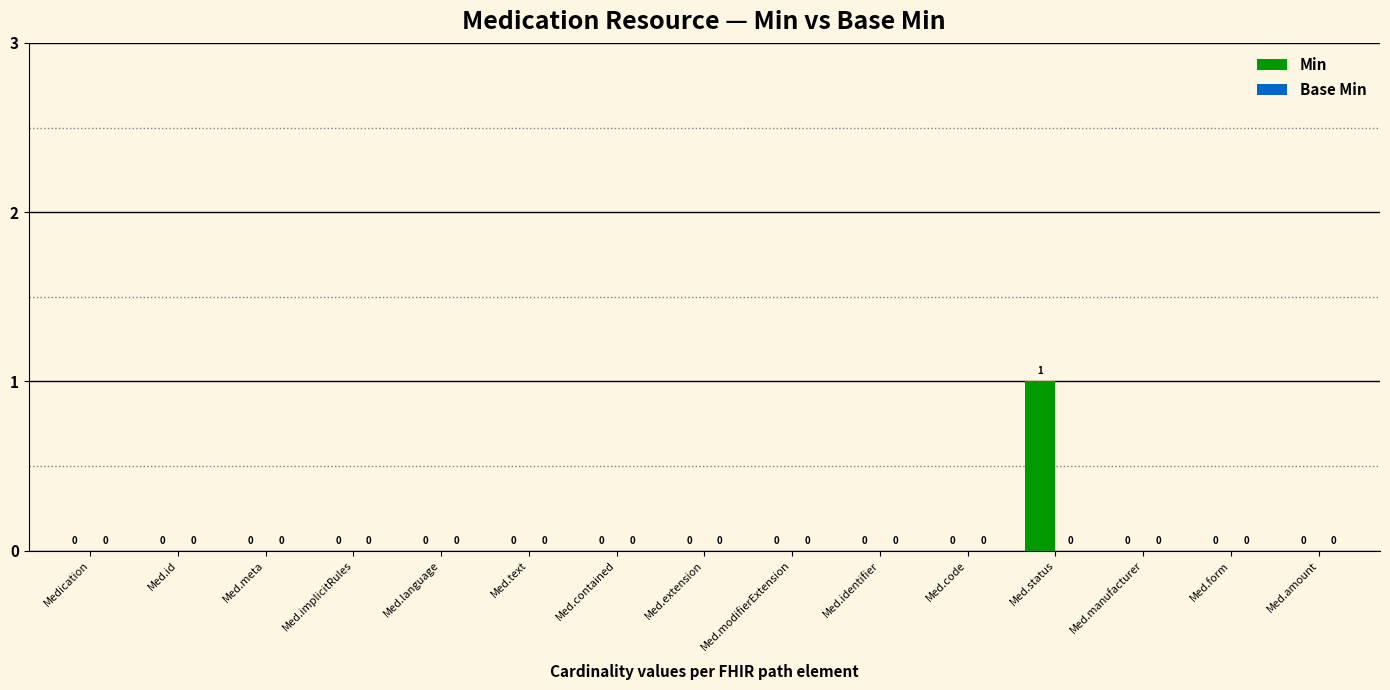

At which category does the chart reach its peak across all series?

Med.status